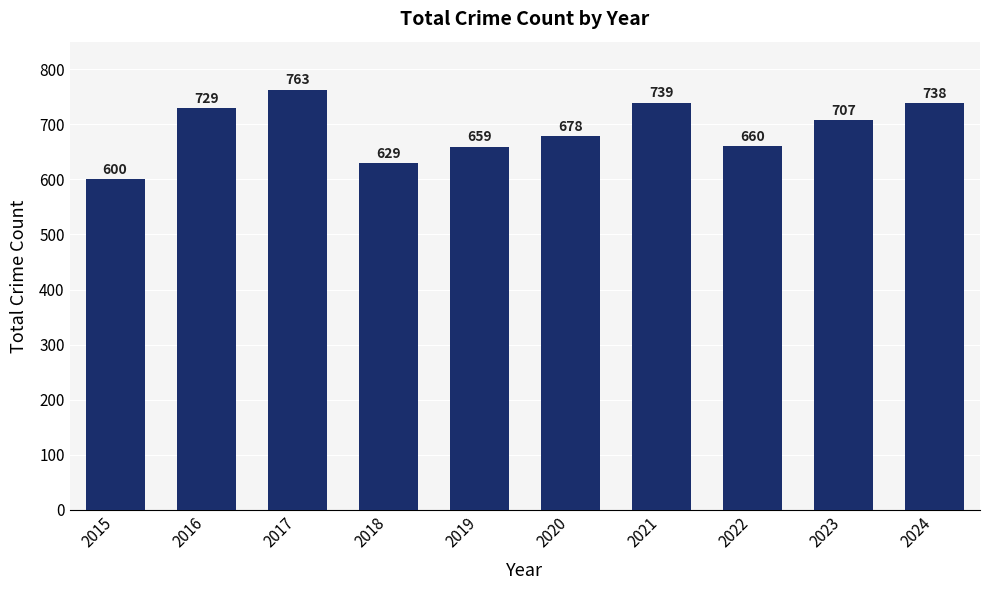

How many distinct data groups are displayed?

1